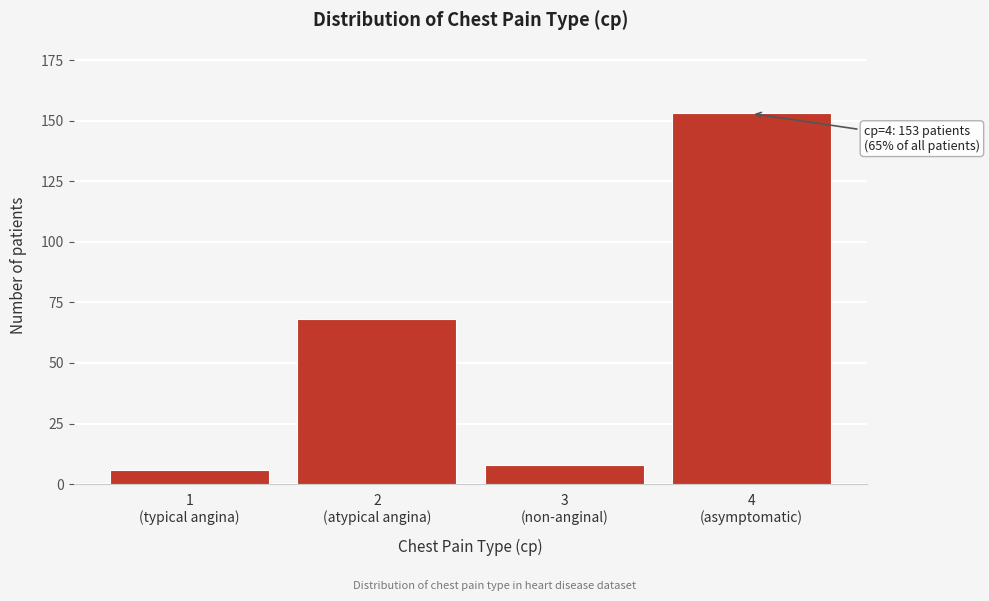

What is the smallest value displayed?

6